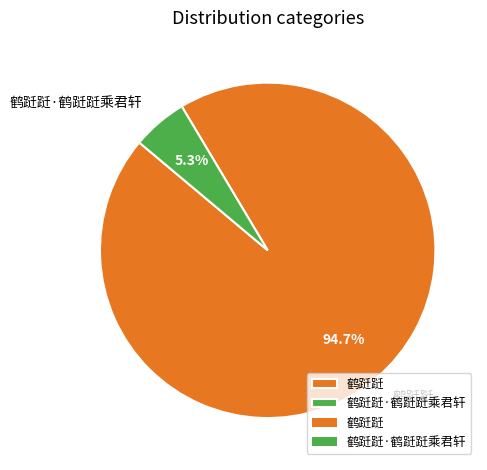

To the nearest percent, what percentage of the pie is 鹤跹跹·鹤跹跹乘君轩?

5%